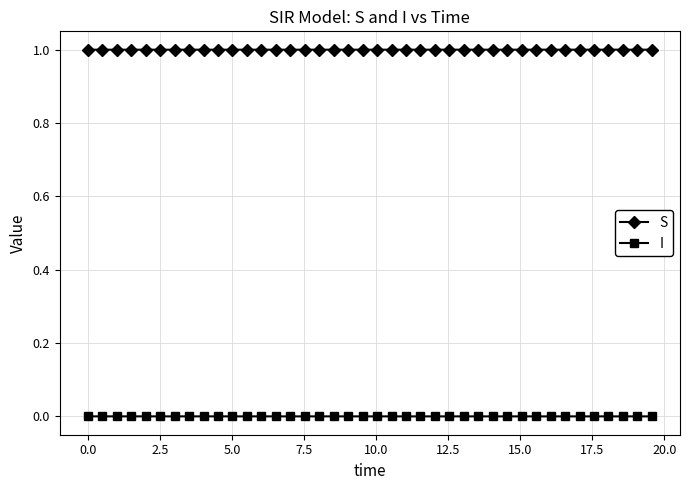

What is the maximum value shown in the chart?

1.0